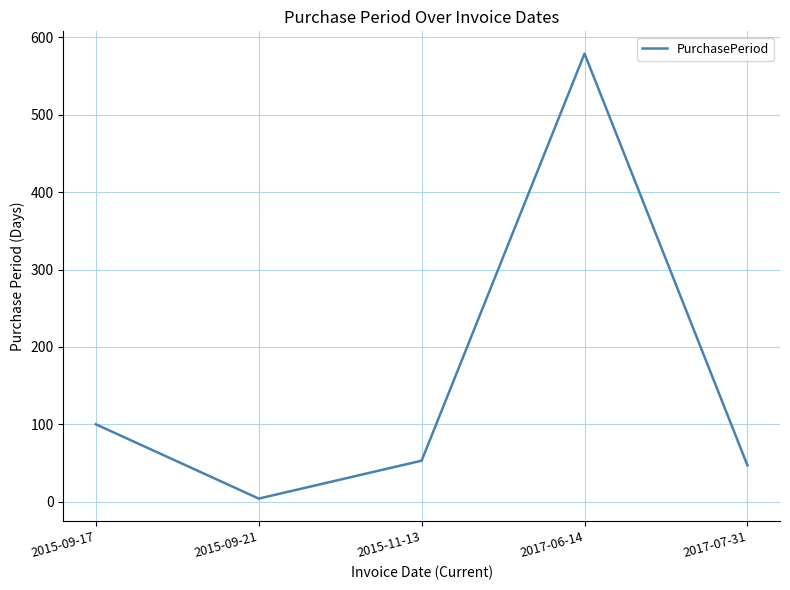

What is the sum of the values at 2017-07-31 and 2015-11-13?

100